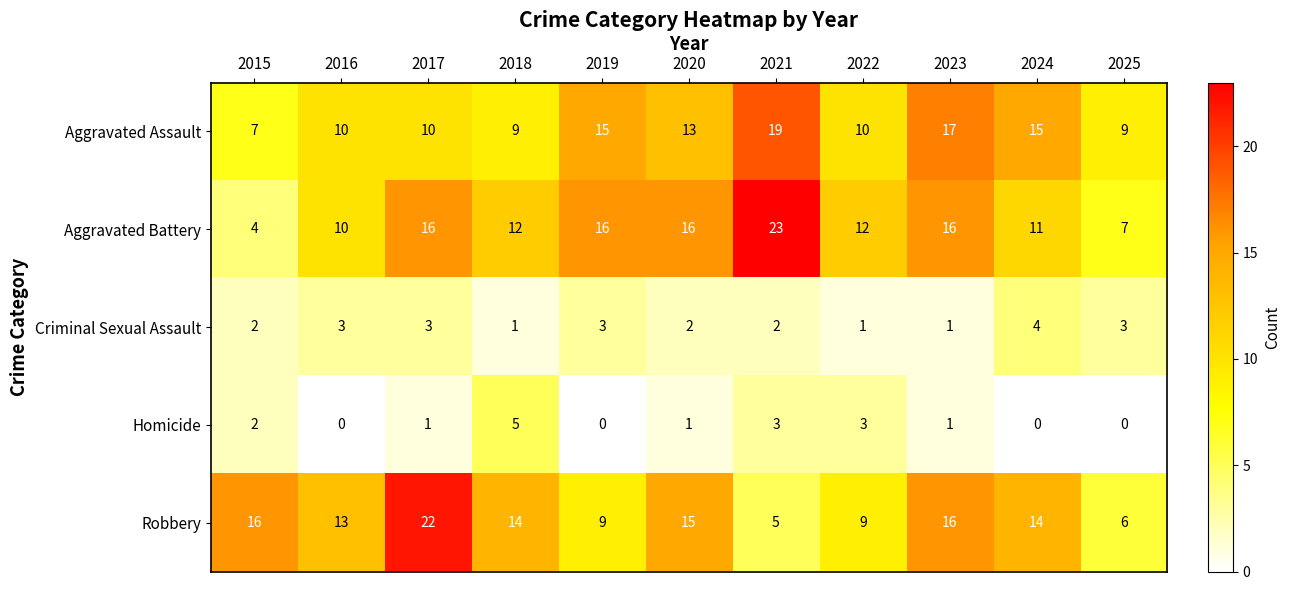

What is the difference between the highest and lowest values at 2017?

21